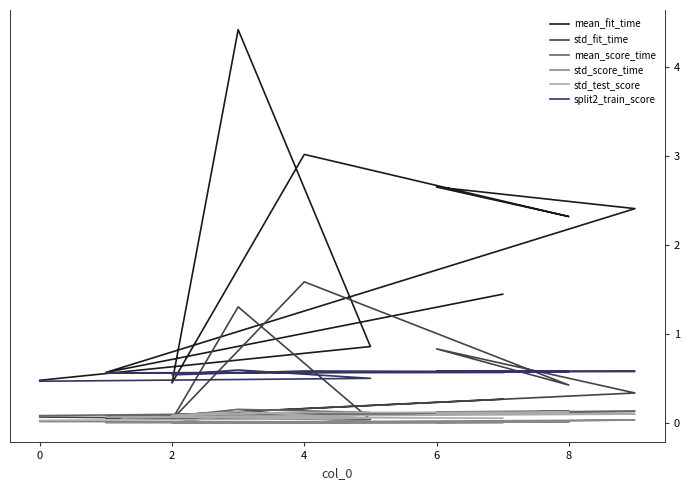

Reading right to left, extract all data points from this chart.

mean_fit_time: 0.5	0.9	4.4	0.4	3.0	2.3	2.6	2.4	0.6	1.4
std_fit_time: 0.1	0.0	1.3	0.0	1.6	0.4	0.8	0.3	0.1	0.3
mean_score_time: 0.1	0.1	0.2	0.1	0.1	0.1	0.1	0.1	0.1	0.1
std_score_time: 0.0	0.0	0.1	0.0	0.0	0.0	0.0	0.0	0.0	0.0
std_test_score: 0.0	0.1	0.1	0.1	0.1	0.1	0.1	0.1	0.1	0.1
split2_train_score: 0.5	0.5	0.6	0.5	0.6	0.6	0.6	0.6	0.6	0.6